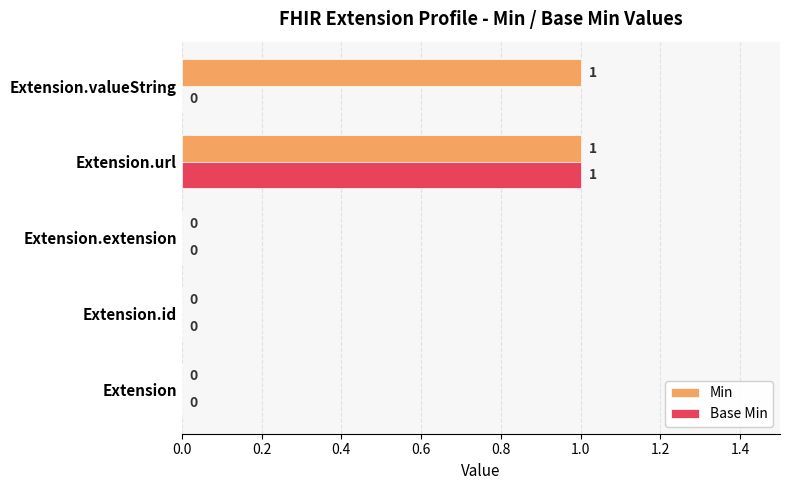

How many values in the Min series exceed 0?

2